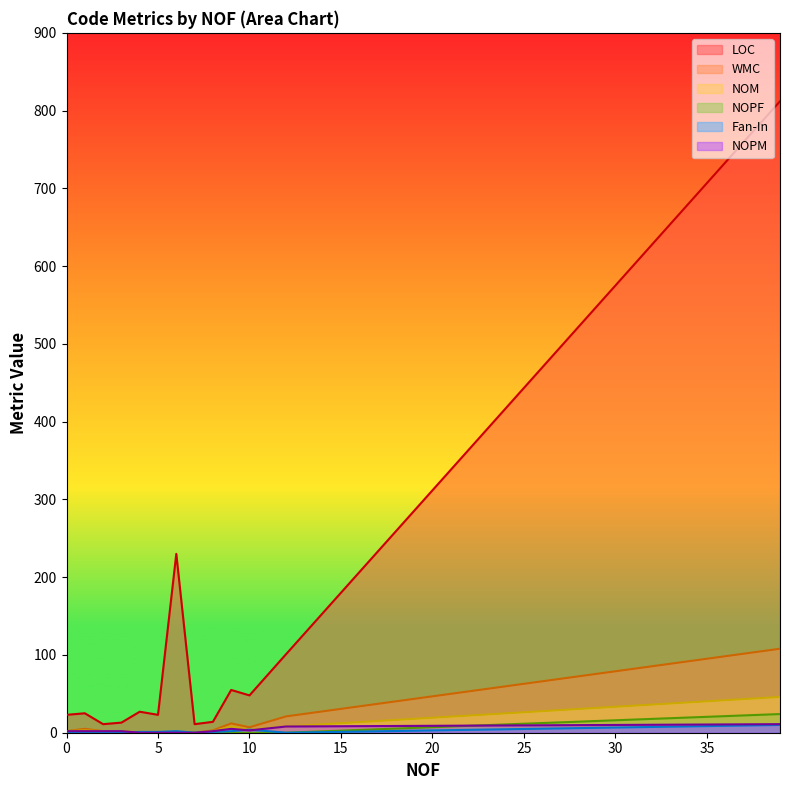

Is the value of NOM at 3 greater than the value of WMC at 8?

No